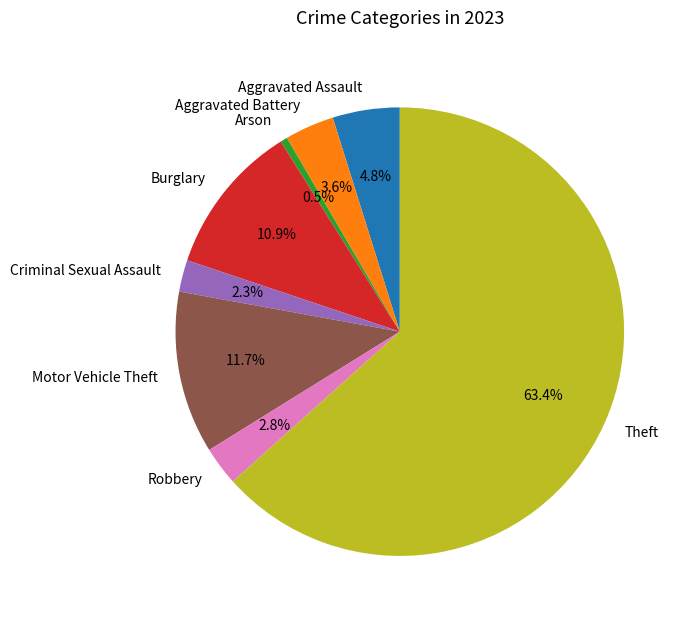

Between Theft and Arson, which is larger?

Theft